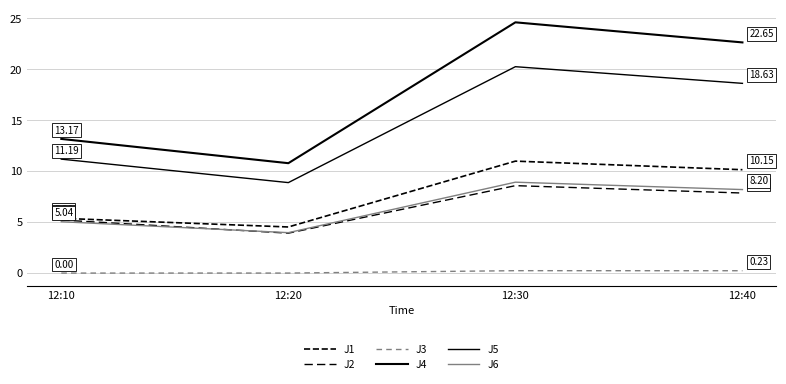

Is it true that J3 equals 0.0 at 12:10?

True